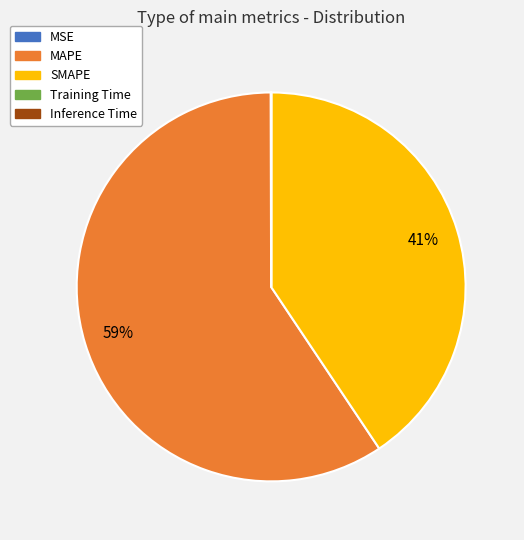

What is the largest slice in the pie chart?

MAPE